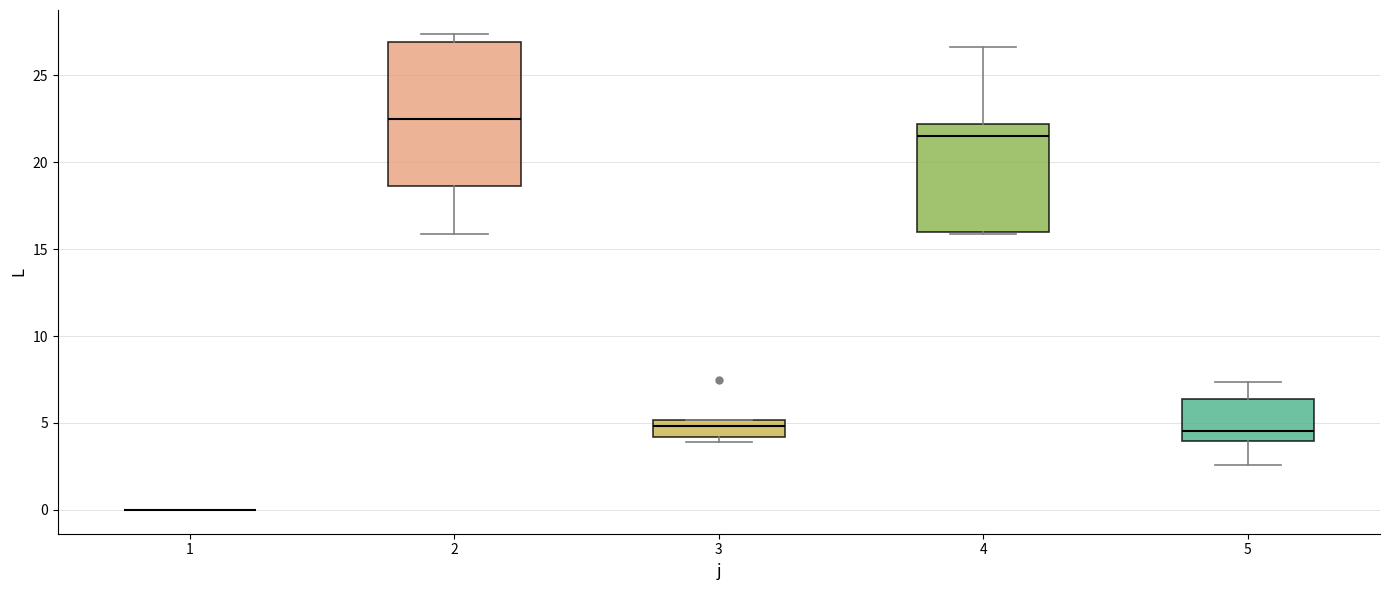

Where is the upper edge of the box at x = 5 on the y-axis? The values are not printed on the chart, so give them approximately, as read against the axis.

6.5